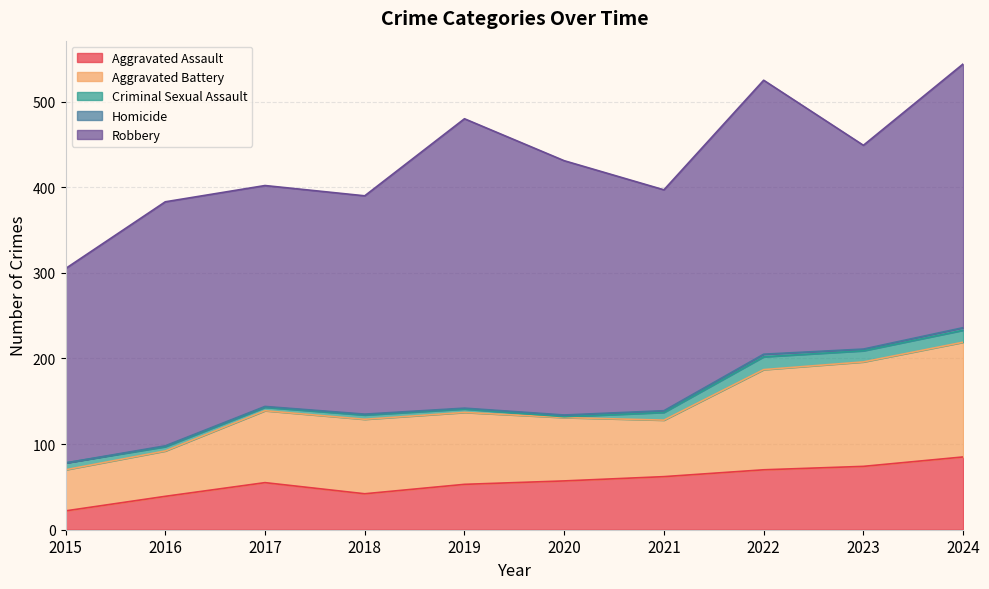

What is the highest value of the Robbery series?

338